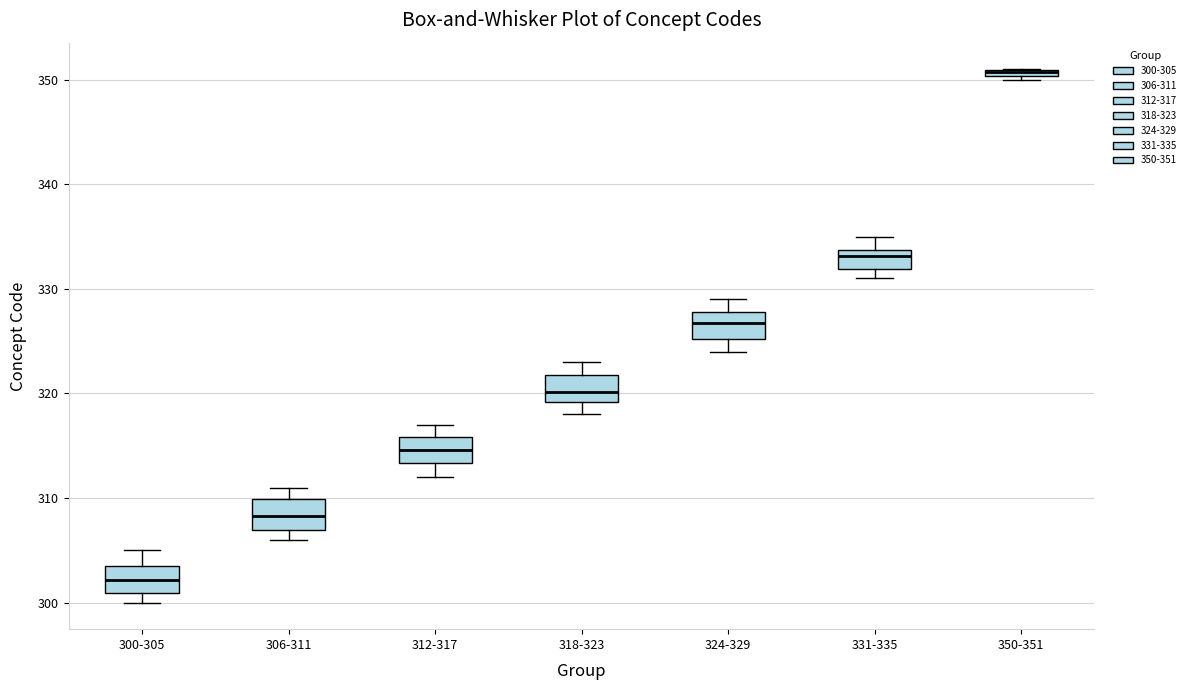

Where is the lower edge of the box for 350-351 on the y-axis? The values are not printed on the chart, so give them approximately, as read against the axis.

350